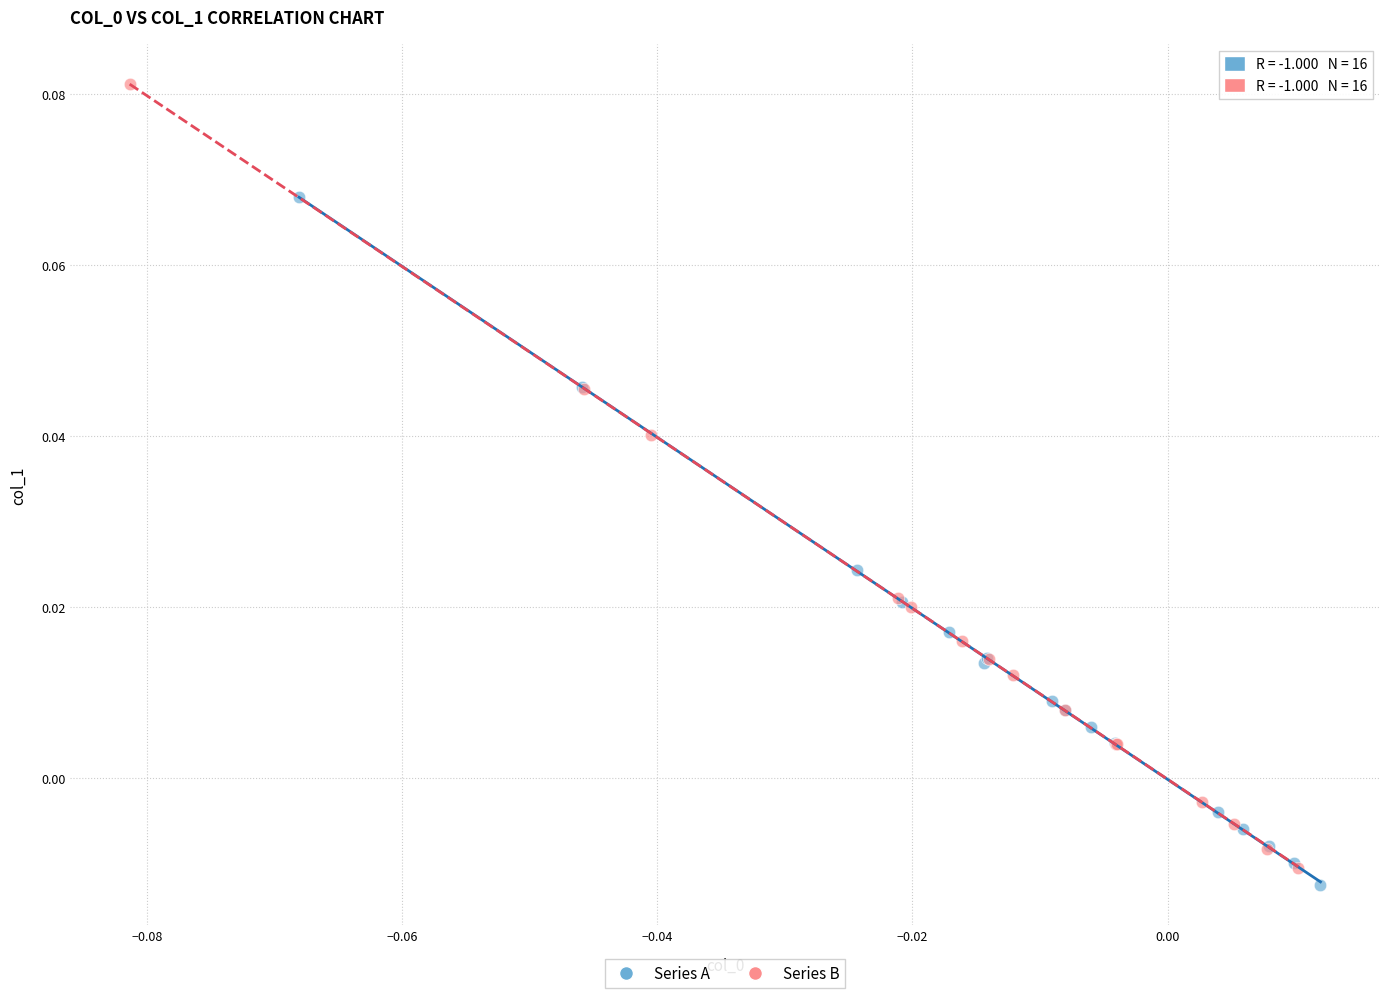

What are all the series names shown in the legend?

Series A, Series B